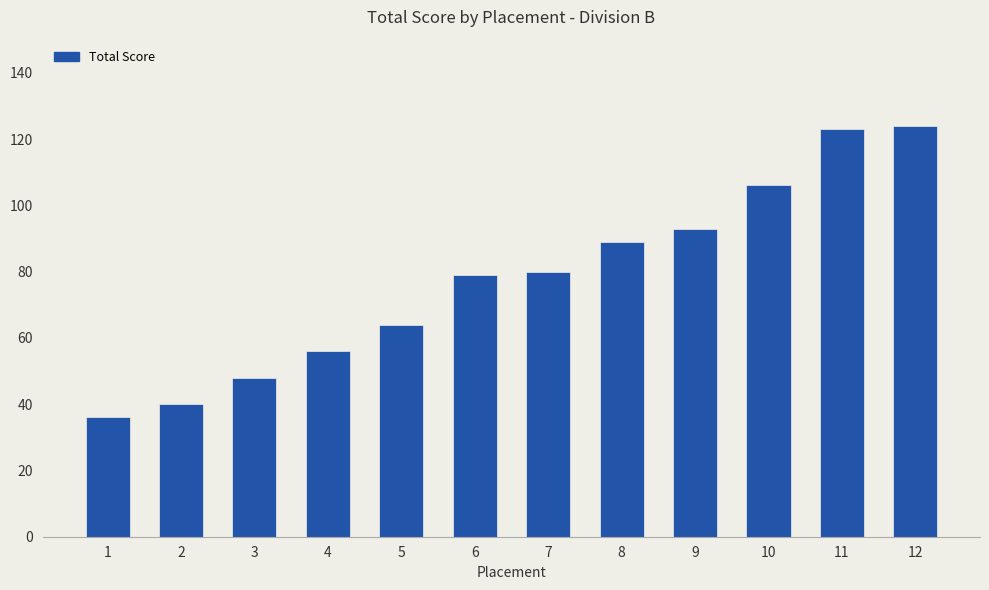

What is the sum of the values at 8 and 11?

212